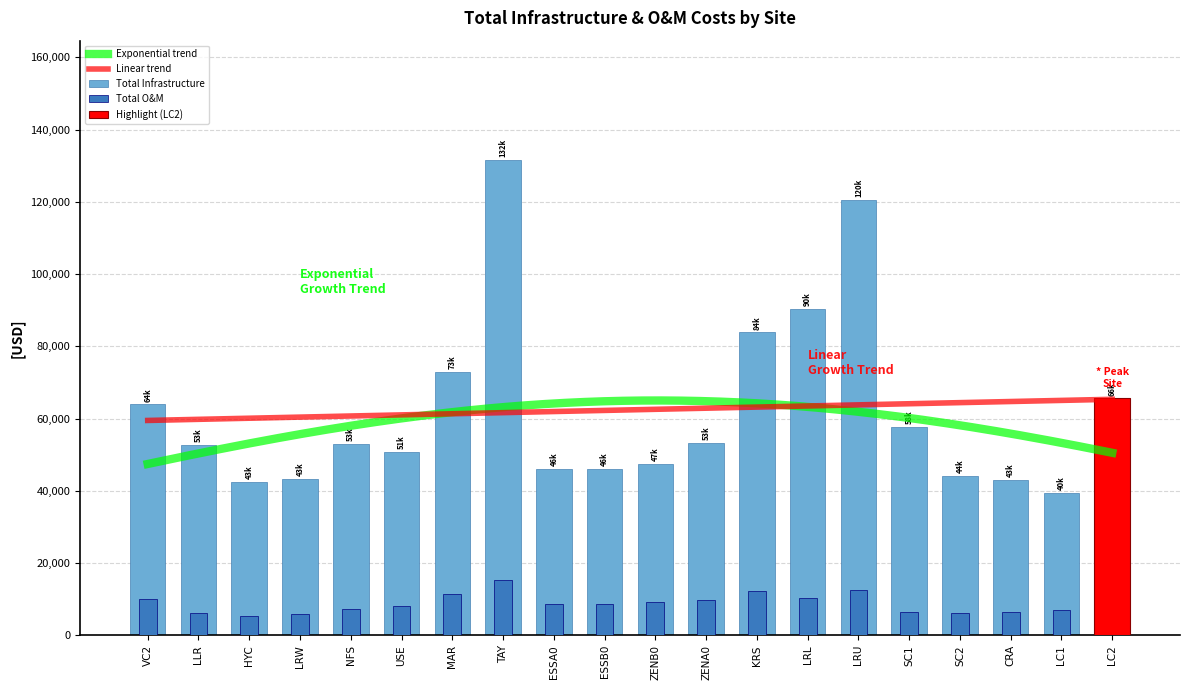

What is the average value of the Total O&M series?

8865.5